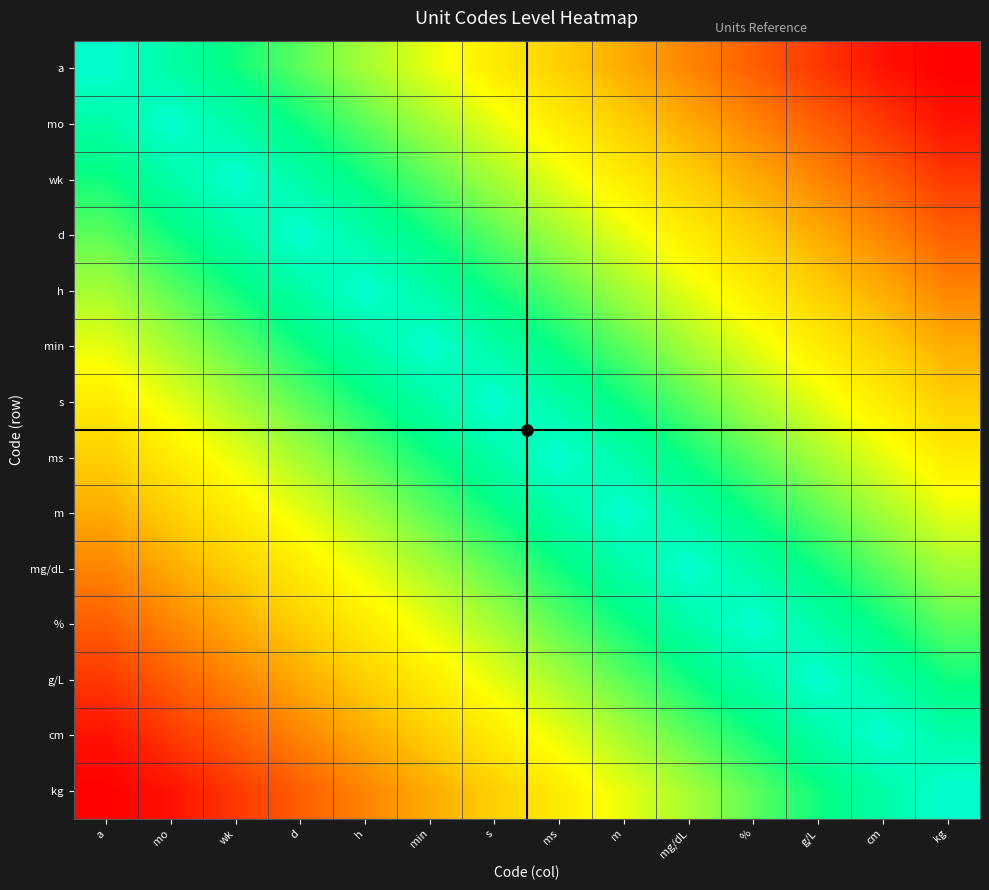

Reading left to right, extract all data points from this chart.

a: a=1.0	mo=0.9	wk=0.8	d=0.8	h=0.7	min=0.6	s=0.5	ms=0.4	m=0.4	mg/dL=0.3	%=0.2	g/L=0.1	cm=0.0	kg=0.0
mo: a=0.9	mo=1.0	wk=0.9	d=0.8	h=0.8	min=0.7	s=0.6	ms=0.5	m=0.4	mg/dL=0.4	%=0.3	g/L=0.2	cm=0.1	kg=0.0
wk: a=0.8	mo=0.9	wk=1.0	d=0.9	h=0.8	min=0.8	s=0.7	ms=0.6	m=0.5	mg/dL=0.4	%=0.4	g/L=0.3	cm=0.2	kg=0.1
d: a=0.8	mo=0.8	wk=0.9	d=1.0	h=0.9	min=0.8	s=0.8	ms=0.7	m=0.6	mg/dL=0.5	%=0.4	g/L=0.4	cm=0.3	kg=0.2
h: a=0.7	mo=0.8	wk=0.8	d=0.9	h=1.0	min=0.9	s=0.8	ms=0.8	m=0.7	mg/dL=0.6	%=0.5	g/L=0.4	cm=0.4	kg=0.3
min: a=0.6	mo=0.7	wk=0.8	d=0.8	h=0.9	min=1.0	s=0.9	ms=0.8	m=0.8	mg/dL=0.7	%=0.6	g/L=0.5	cm=0.4	kg=0.4
s: a=0.5	mo=0.6	wk=0.7	d=0.8	h=0.8	min=0.9	s=1.0	ms=0.9	m=0.8	mg/dL=0.8	%=0.7	g/L=0.6	cm=0.5	kg=0.4
ms: a=0.4	mo=0.5	wk=0.6	d=0.7	h=0.8	min=0.8	s=0.9	ms=1.0	m=0.9	mg/dL=0.8	%=0.8	g/L=0.7	cm=0.6	kg=0.5
m: a=0.4	mo=0.4	wk=0.5	d=0.6	h=0.7	min=0.8	s=0.8	ms=0.9	m=1.0	mg/dL=0.9	%=0.8	g/L=0.8	cm=0.7	kg=0.6
mg/dL: a=0.3	mo=0.4	wk=0.4	d=0.5	h=0.6	min=0.7	s=0.8	ms=0.8	m=0.9	mg/dL=1.0	%=0.9	g/L=0.8	cm=0.8	kg=0.7
%: a=0.2	mo=0.3	wk=0.4	d=0.4	h=0.5	min=0.6	s=0.7	ms=0.8	m=0.8	mg/dL=0.9	%=1.0	g/L=0.9	cm=0.8	kg=0.8
g/L: a=0.1	mo=0.2	wk=0.3	d=0.4	h=0.4	min=0.5	s=0.6	ms=0.7	m=0.8	mg/dL=0.8	%=0.9	g/L=1.0	cm=0.9	kg=0.8
cm: a=0.0	mo=0.1	wk=0.2	d=0.3	h=0.4	min=0.4	s=0.5	ms=0.6	m=0.7	mg/dL=0.8	%=0.8	g/L=0.9	cm=1.0	kg=0.9
kg: a=0.0	mo=0.0	wk=0.1	d=0.2	h=0.3	min=0.4	s=0.4	ms=0.5	m=0.6	mg/dL=0.7	%=0.8	g/L=0.8	cm=0.9	kg=1.0